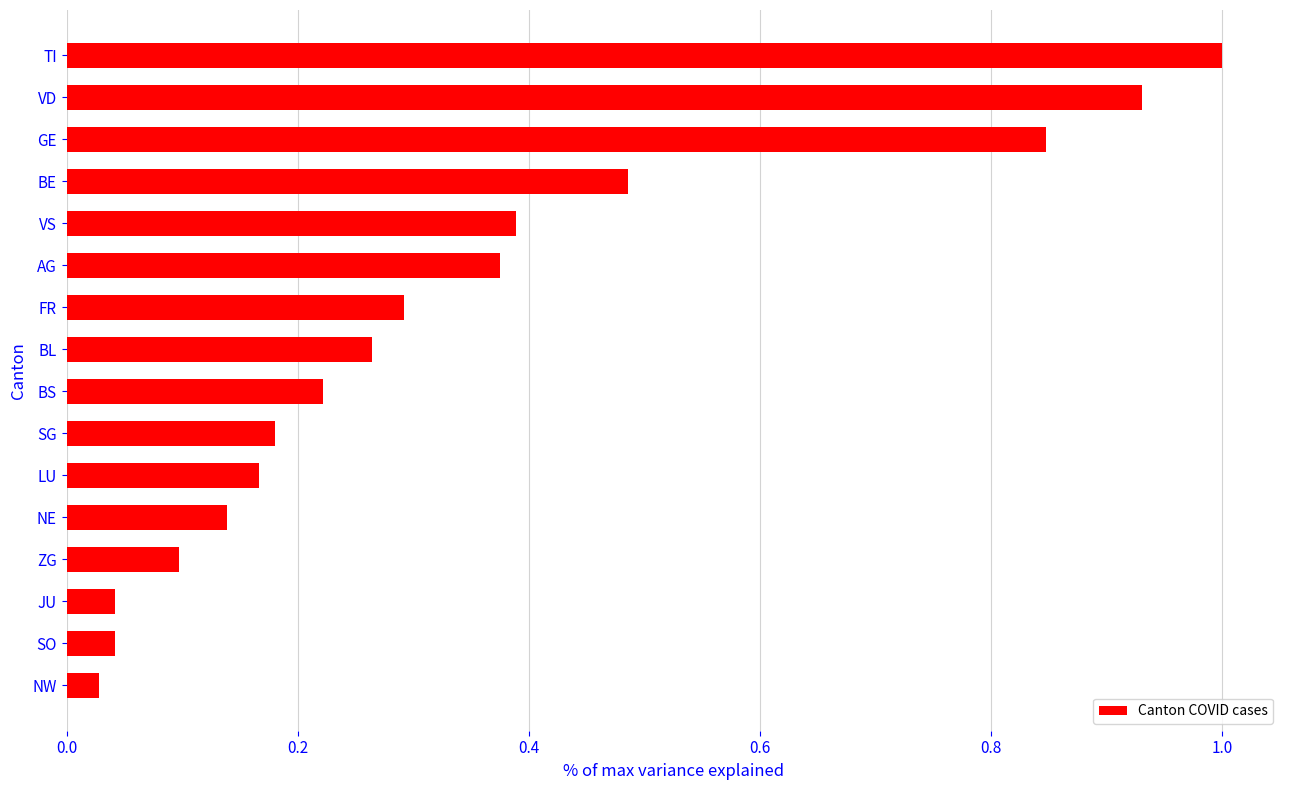

Which category has the lowest value across all series?

NW